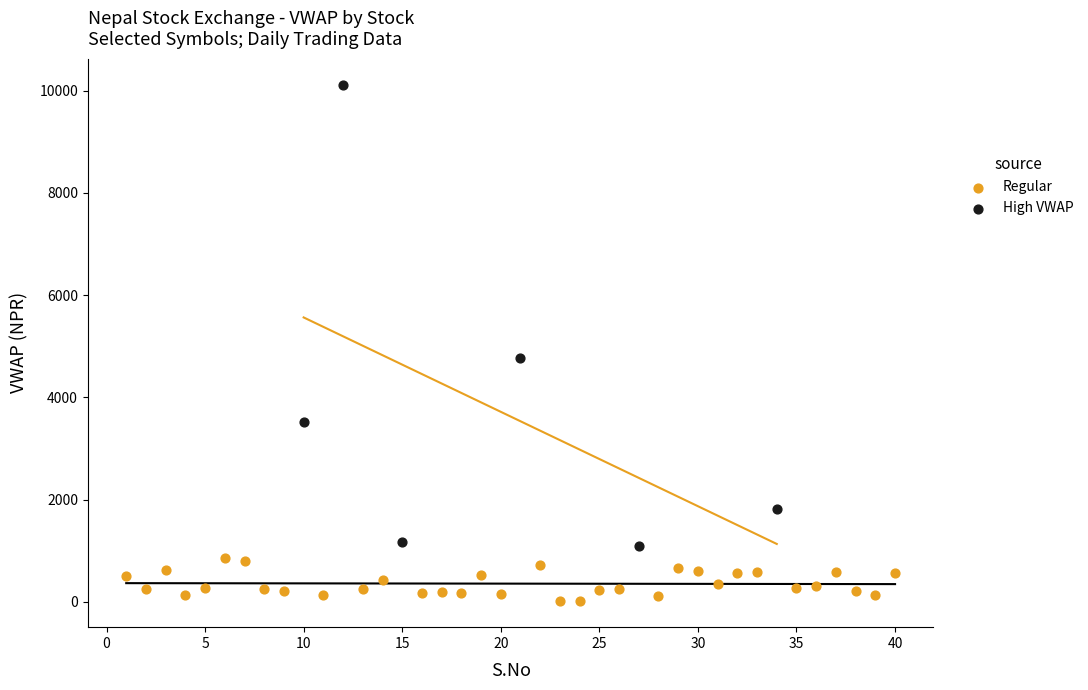

Which series has the largest Y range (max minus min)?

High VWAP